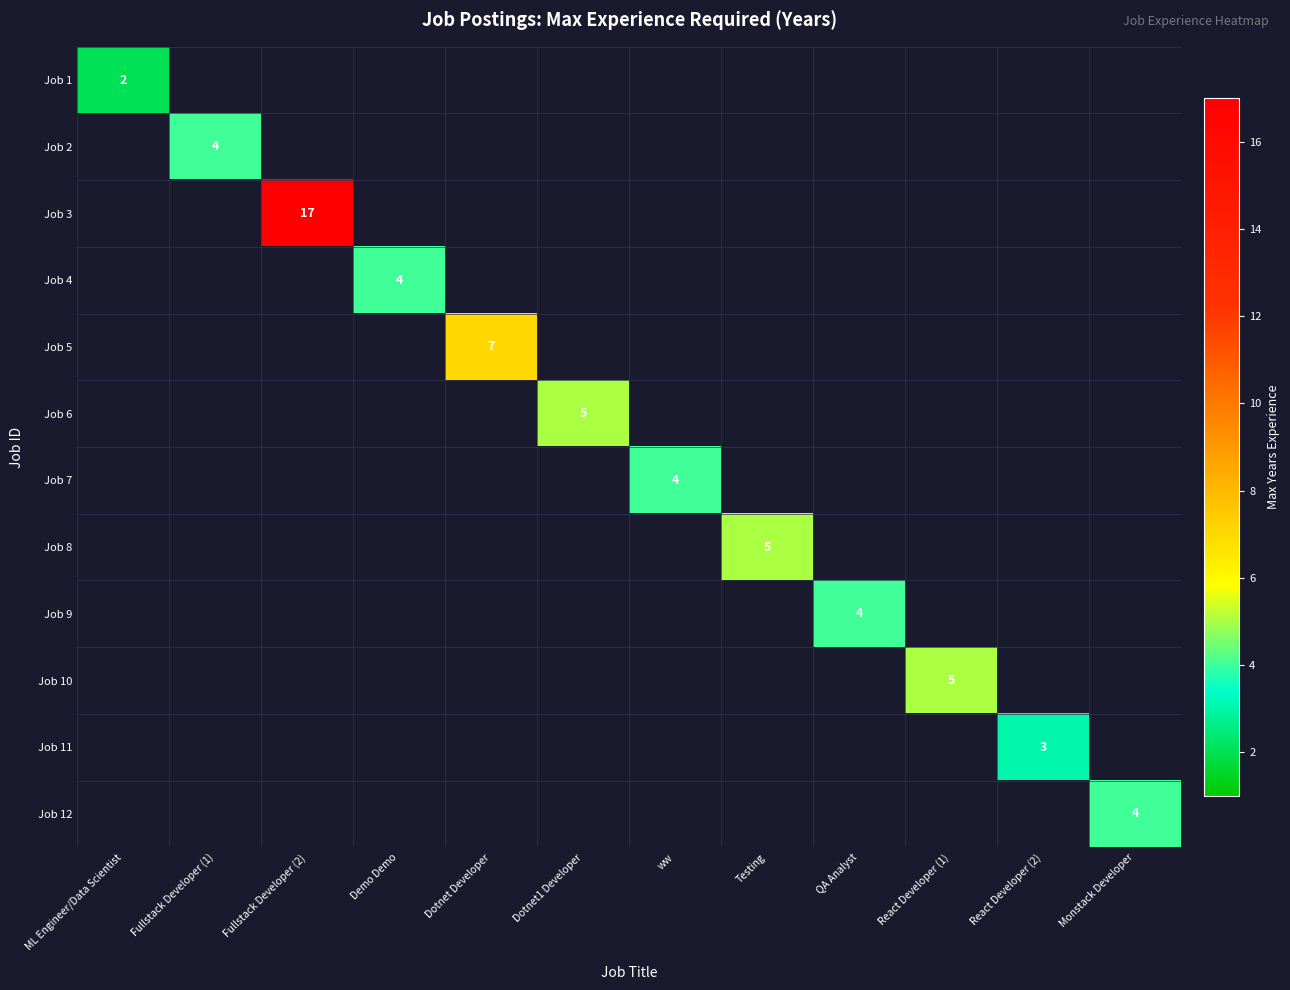

What is the minimum value shown in the chart?

2.0